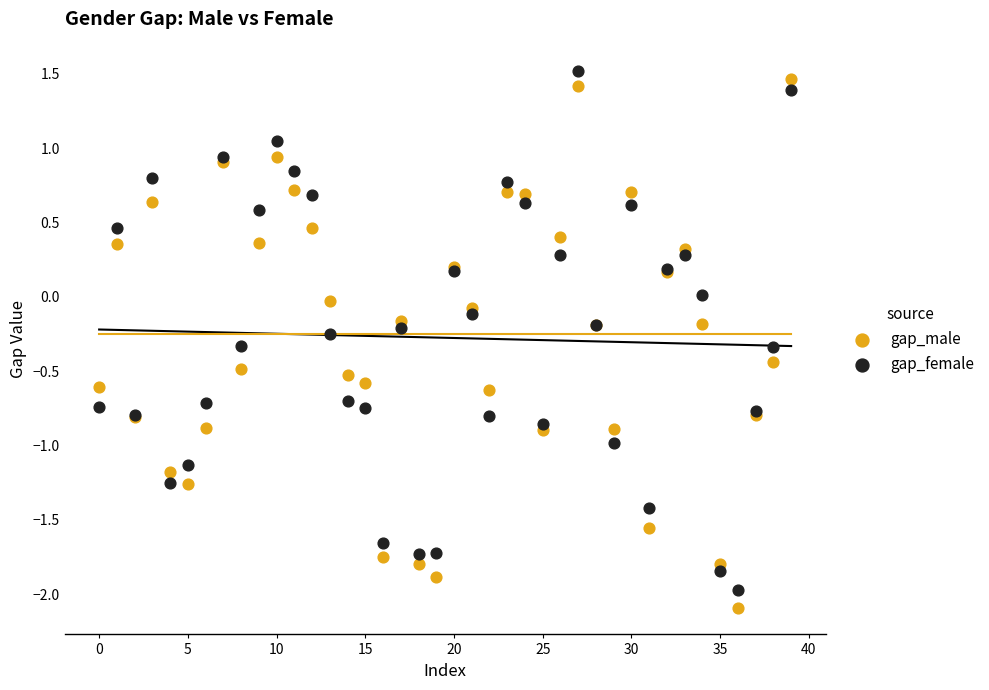

Which series reaches the maximum Y coordinate?

gap_female